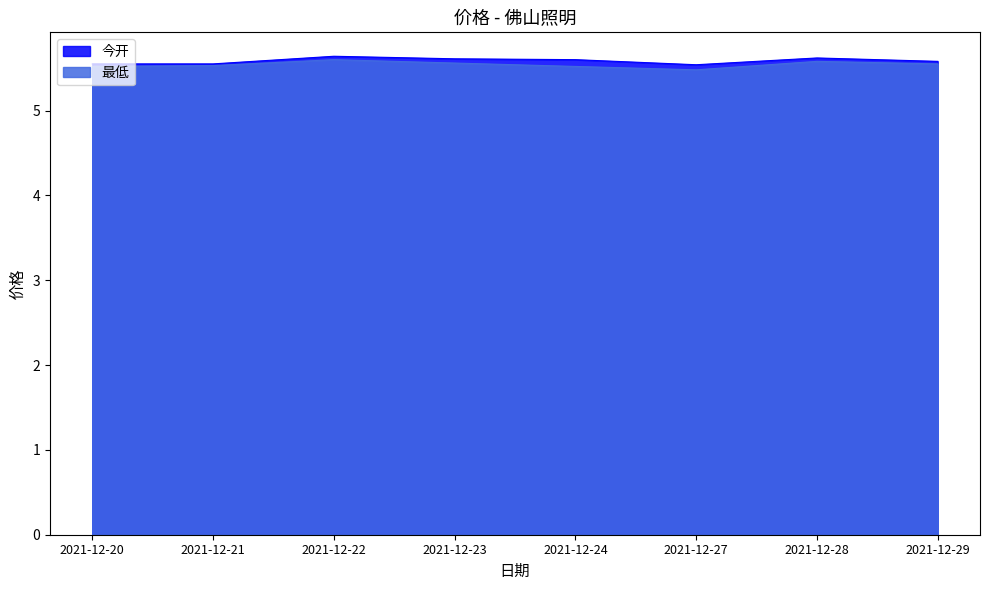

At which category does the chart reach its minimum across all series?

2021-12-27